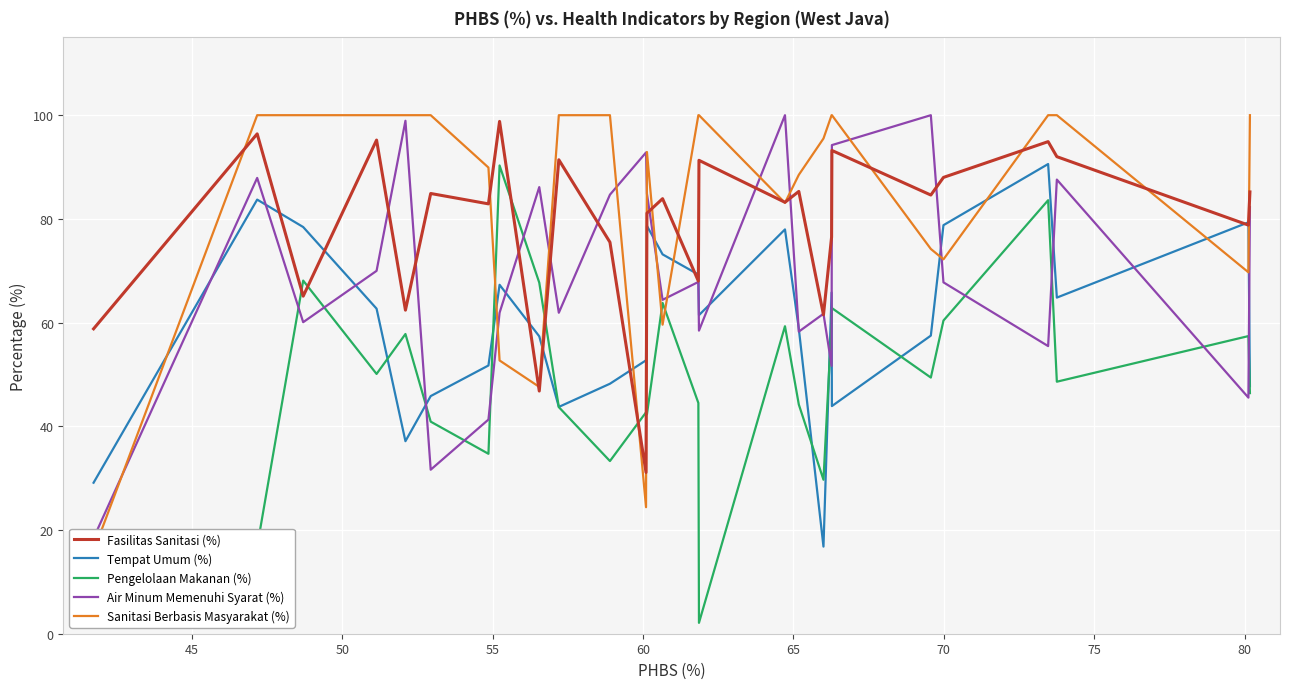

True or false: Pengelolaan Makanan (%) and Sanitasi Berbasis Masyarakat (%) intersect in this chart.

True